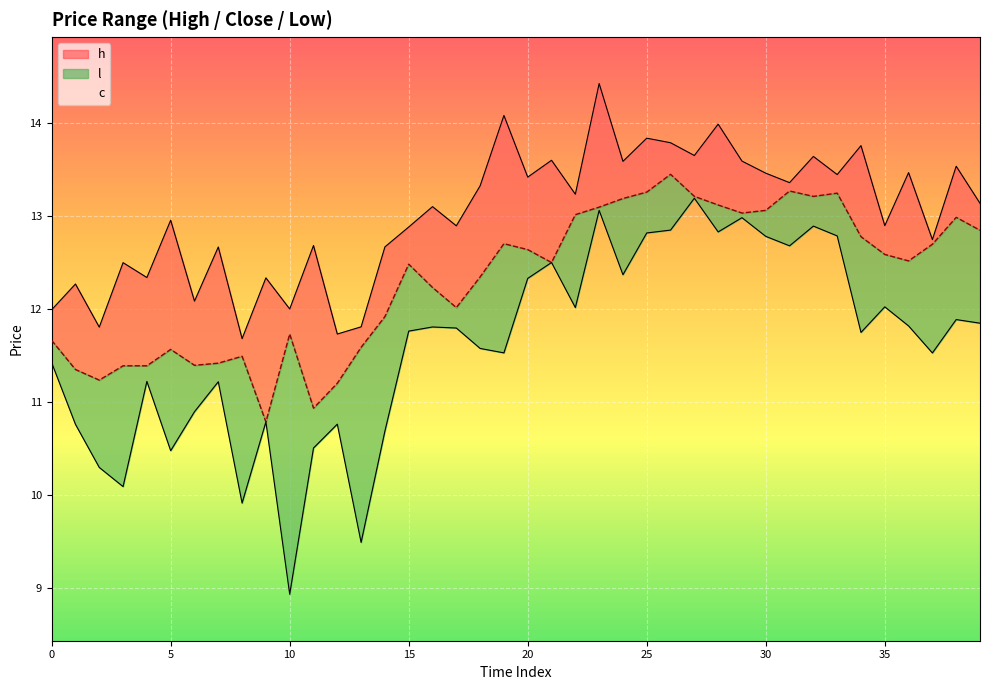

Reading left to right, what are all the values shown in this chart?

h: 0=12.0	1=12.3	2=11.8	3=12.5	4=12.3	5=13.0	6=12.1	7=12.7	8=11.7	9=12.3	10=12.0	11=12.7	12=11.7	13=11.8	14=12.7	15=12.9	16=13.1	17=12.9	18=13.3	19=14.1	20=13.4	21=13.6	22=13.2	23=14.4	24=13.6	25=13.8	26=13.8	27=13.7	28=14.0	29=13.6	30=13.5	31=13.4	32=13.6	33=13.4	34=13.8	35=12.9	36=13.5	37=12.7	38=13.5	39=13.1
l: 0=11.4	1=10.8	2=10.3	3=10.1	4=11.2	5=10.5	6=10.9	7=11.2	8=9.9	9=10.8	10=8.9	11=10.5	12=10.8	13=9.5	14=10.7	15=11.8	16=11.8	17=11.8	18=11.6	19=11.5	20=12.3	21=12.5	22=12.0	23=13.1	24=12.4	25=12.8	26=12.9	27=13.2	28=12.8	29=13.0	30=12.8	31=12.7	32=12.9	33=12.8	34=11.7	35=12.0	36=11.8	37=11.5	38=11.9	39=11.8
c: 0=11.7	1=11.4	2=11.2	3=11.4	4=11.4	5=11.6	6=11.4	7=11.4	8=11.5	9=10.8	10=11.7	11=10.9	12=11.2	13=11.6	14=11.9	15=12.5	16=12.2	17=12.0	18=12.3	19=12.7	20=12.6	21=12.5	22=13.0	23=13.1	24=13.2	25=13.3	26=13.5	27=13.2	28=13.1	29=13.0	30=13.1	31=13.3	32=13.2	33=13.2	34=12.8	35=12.6	36=12.5	37=12.7	38=13.0	39=12.8